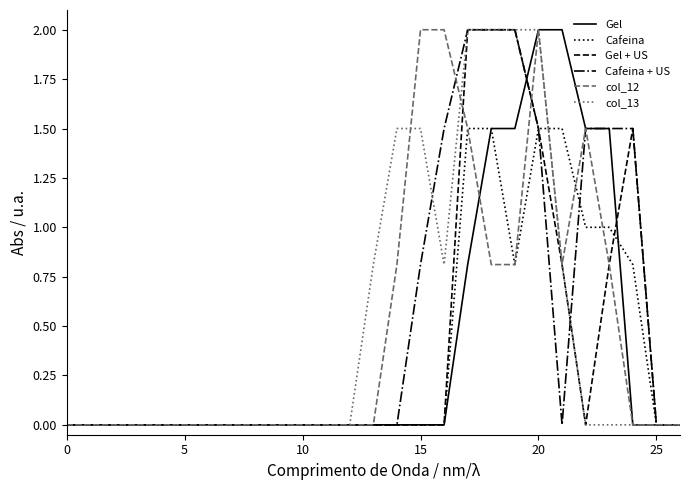

What is the greatest value displayed?

2.0